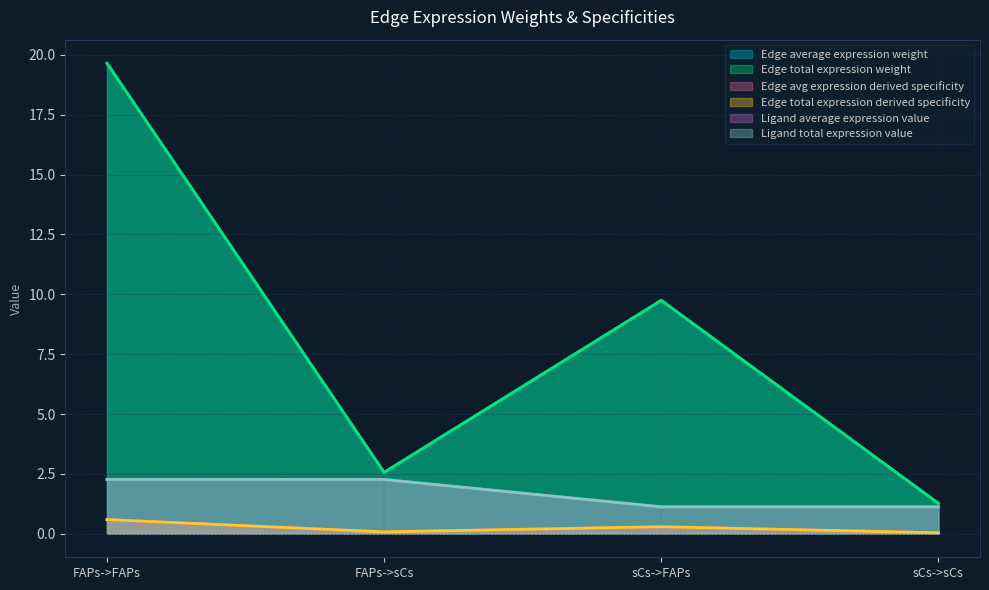

What is the value of the Ligand average expression value point at the 1st from the left?

2.3